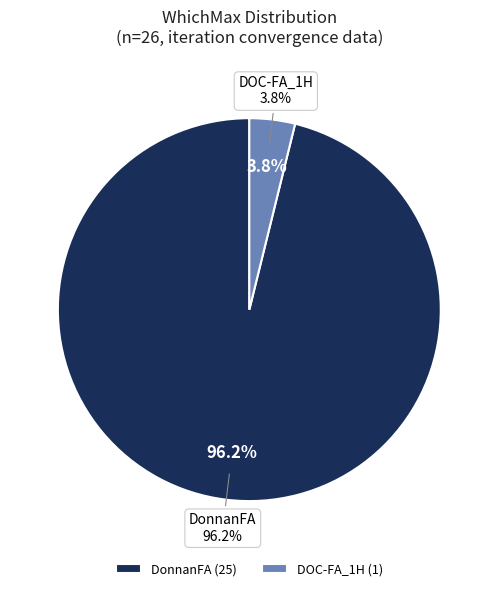

Which slice is the largest?

DonnanFA